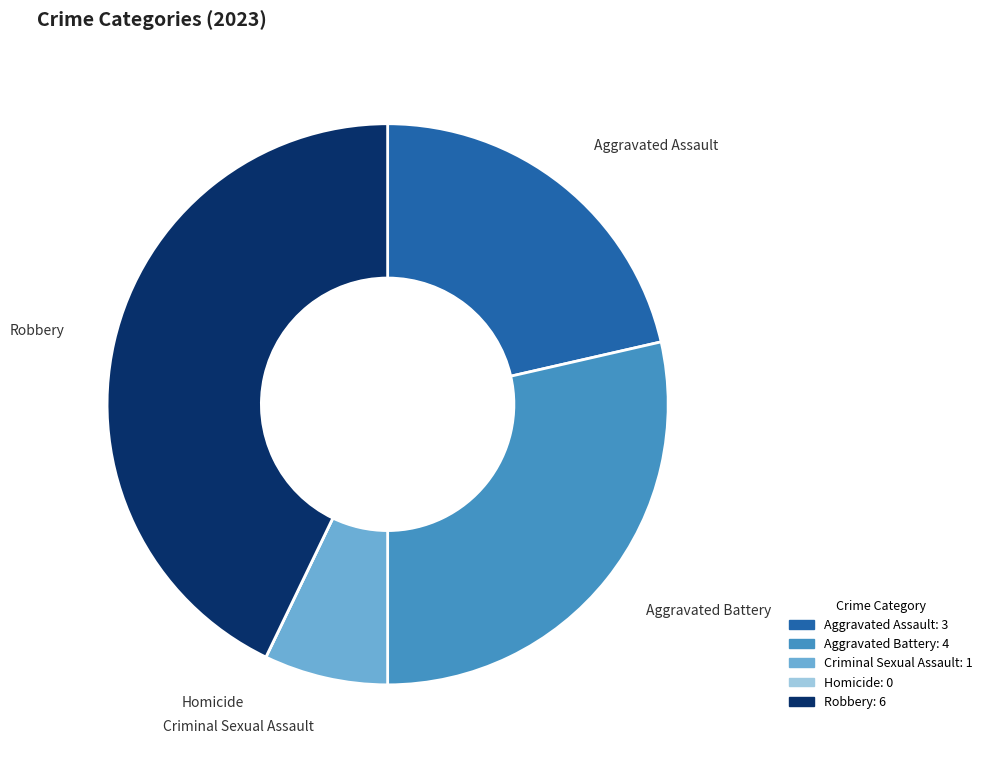

True or false: Criminal Sexual Assault accounts for 17% of the total.

False